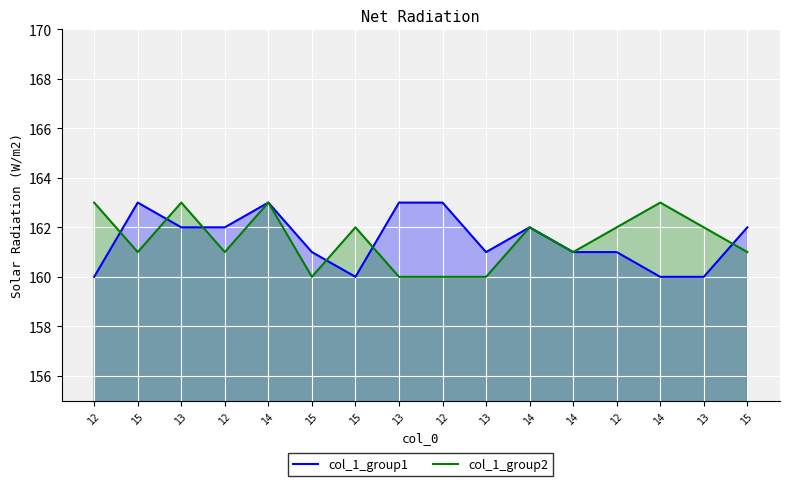

What is the value of the col_1_group2 point at the 3rd from the left?

163